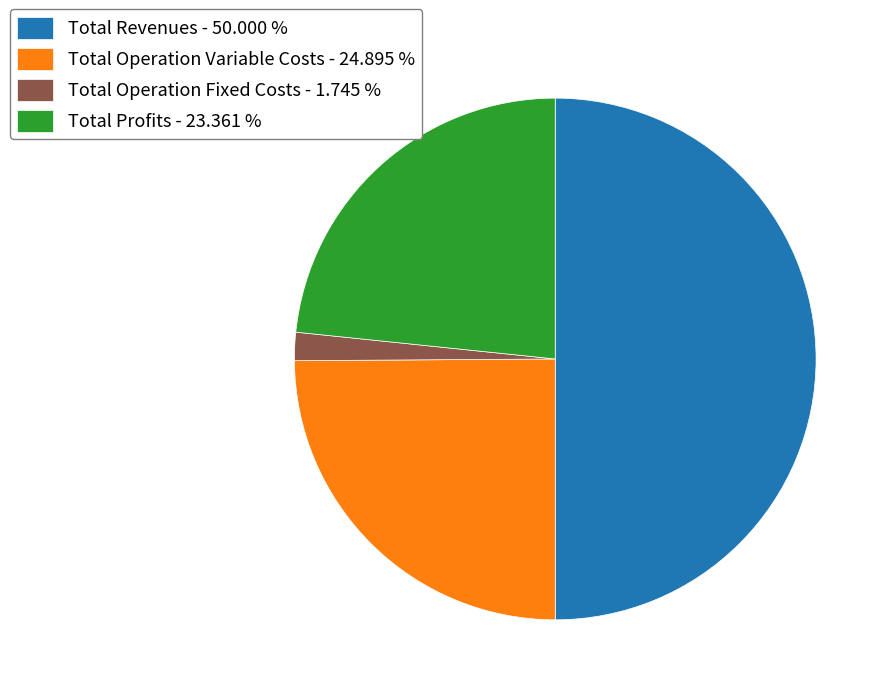

Which slice is the largest?

Total Revenues - 50.000 %